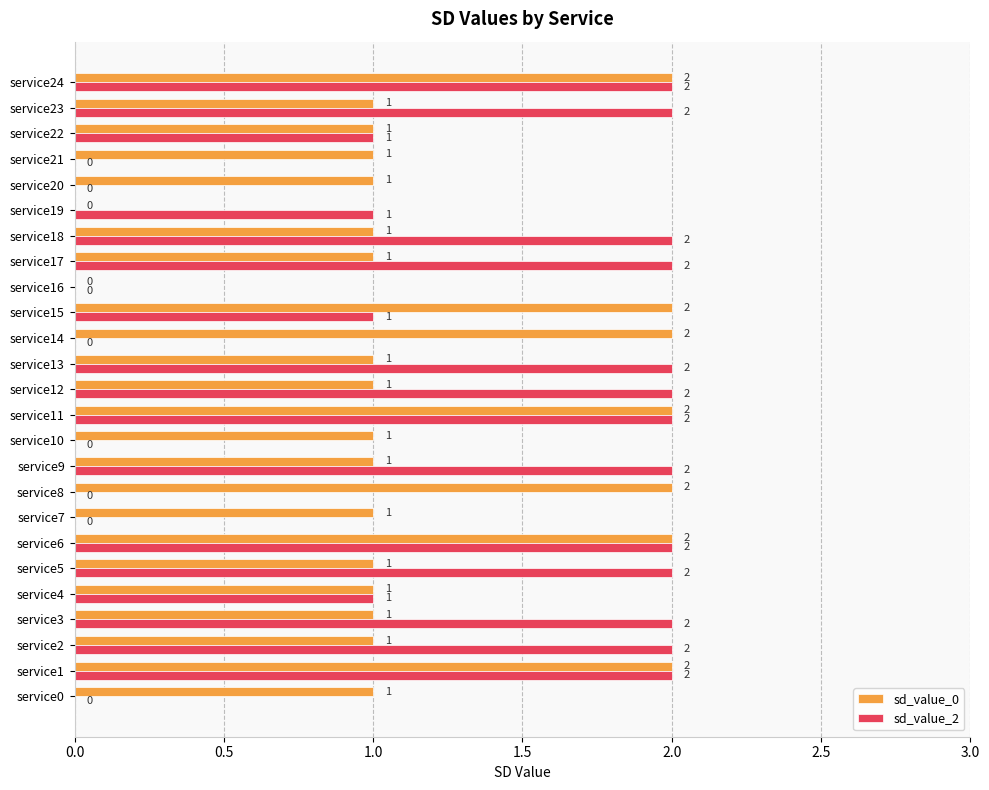

The sd_value_2 series shows 4 at service13. True or false?

False